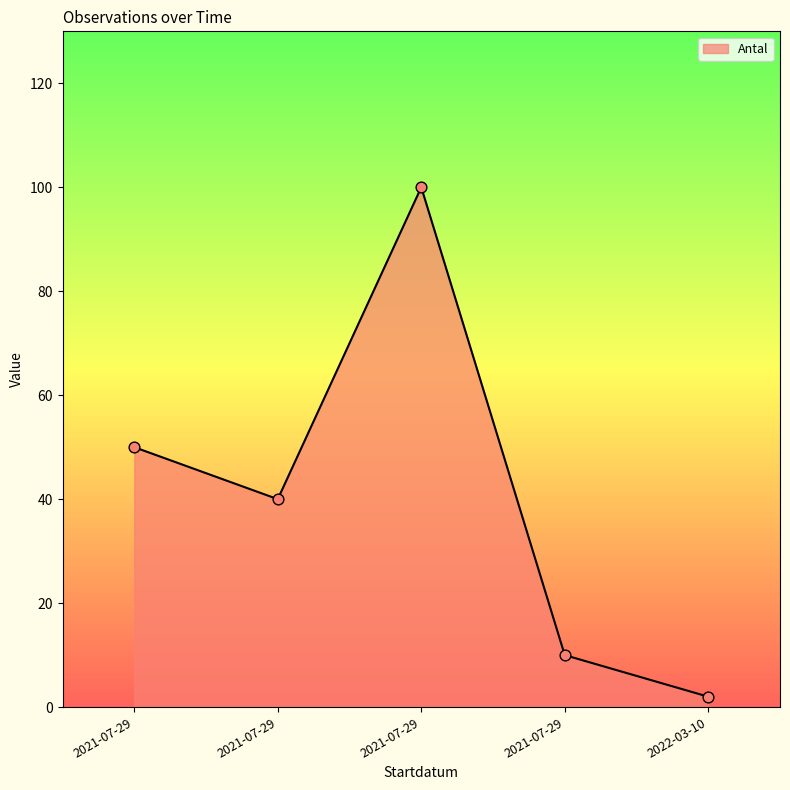

What is the ratio of the value at 2021-07-29 to the value at 2021-07-29?

4.0